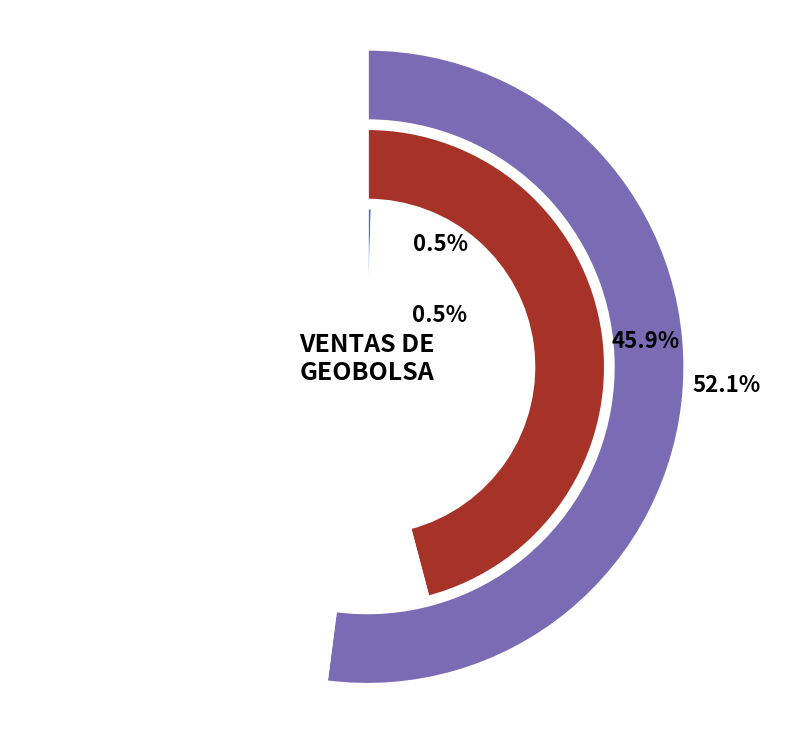

Which has a higher value, FBAZAN or MORIHUELA?

FBAZAN